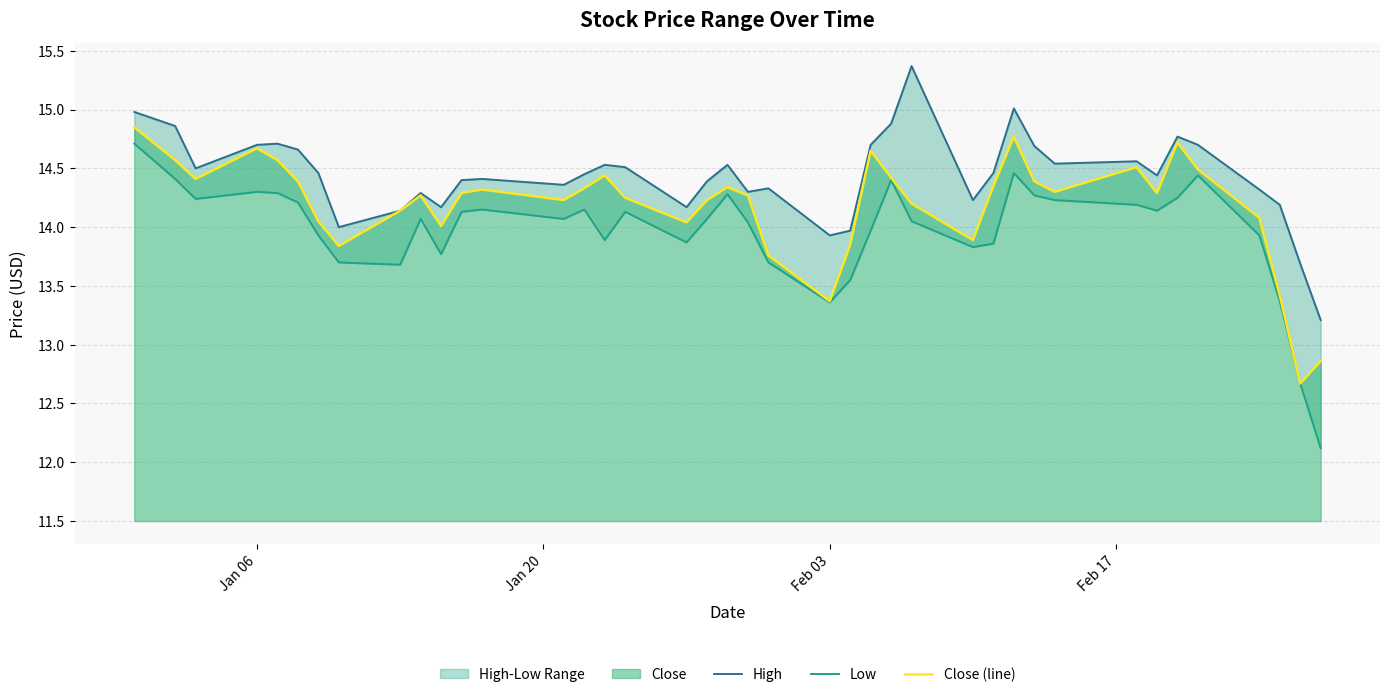

Reading left to right, what are all the values shown in this chart?

High: 15.0	14.9	14.5	14.7	14.7	14.7	14.5	14.0	14.1	14.3	14.2	14.4	14.4	14.4	14.4	14.5	14.5	14.2	14.4	14.5	14.3	14.3	13.9	14.0	14.7	14.9	15.4	14.2	14.5	15.0	14.7	14.5	14.6	14.4	14.8	14.7	14.3	14.2	13.7	13.2
Low: 14.7	14.4	14.2	14.3	14.3	14.2	13.9	13.7	13.7	14.1	13.8	14.1	14.1	14.1	14.1	13.9	14.1	13.9	14.1	14.3	14.0	13.7	13.4	13.6	14.0	14.4	14.1	13.8	13.9	14.5	14.3	14.2	14.2	14.1	14.2	14.4	13.9	13.4	12.7	12.1
Close (line): 14.9	14.6	14.4	14.7	14.6	14.4	14.1	13.8	14.1	14.3	14.0	14.3	14.3	14.2	14.3	14.4	14.2	14.0	14.2	14.3	14.3	13.8	13.4	13.9	14.6	14.4	14.2	13.9	14.4	14.8	14.4	14.3	14.5	14.3	14.7	14.5	14.1	13.4	12.7	12.9